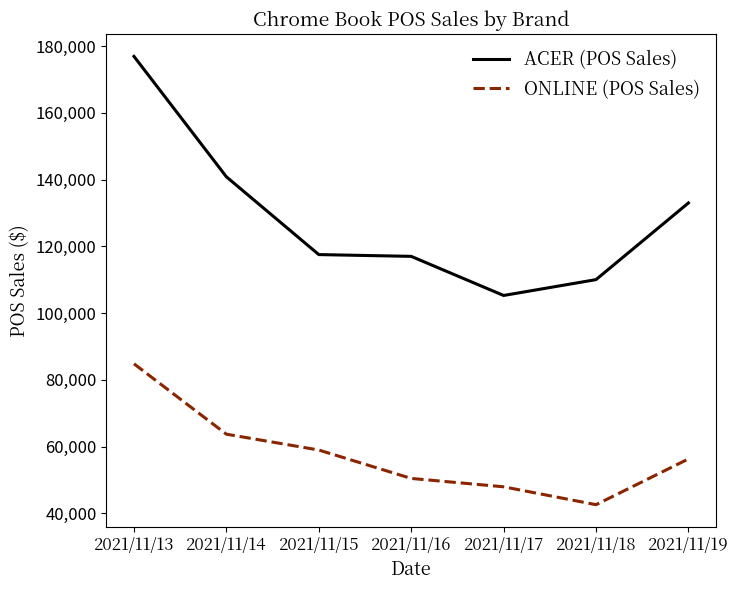

At which category does the chart reach its peak across all series?

2021/11/13